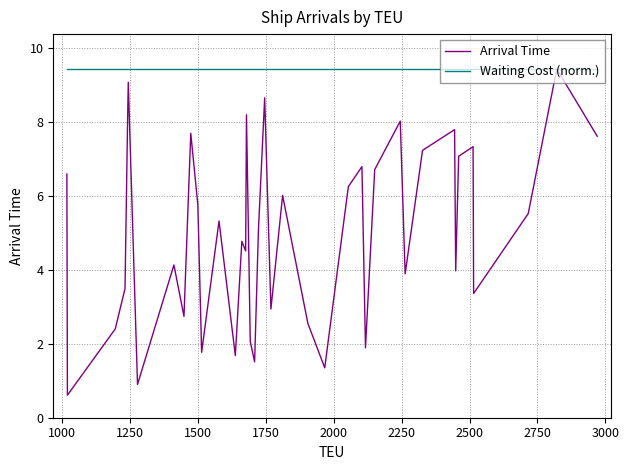

Which series has the largest range (max minus min)?

Arrival Time